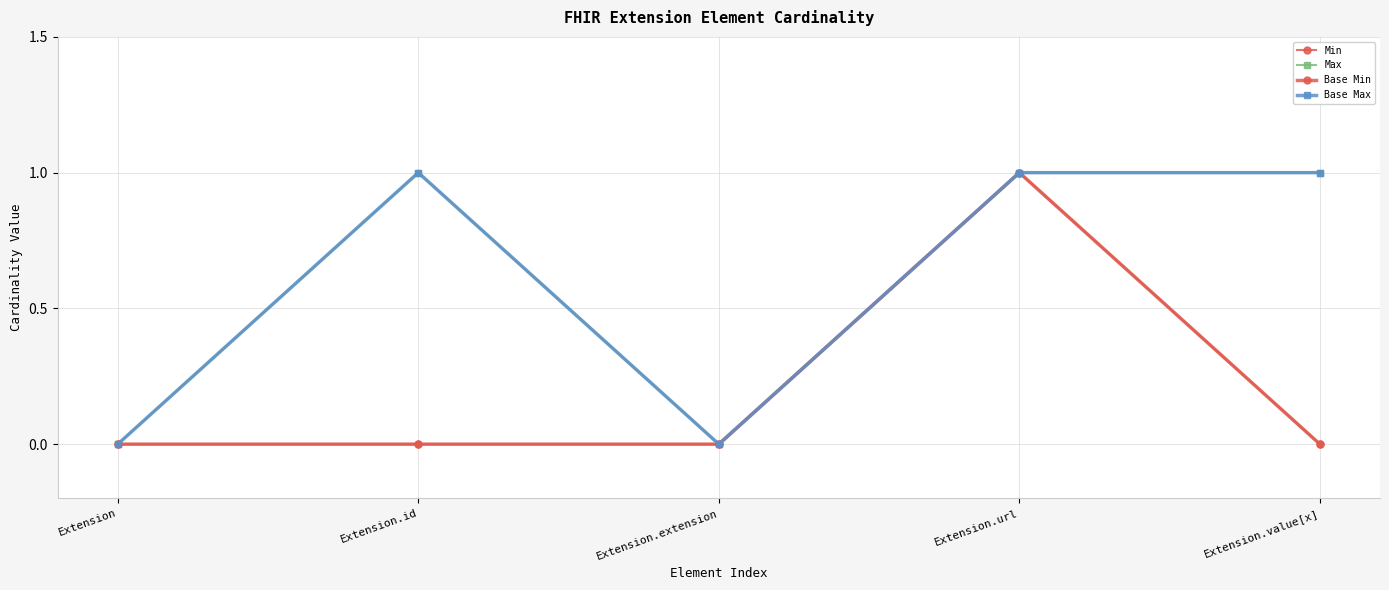

Is this an area chart (filled region under the line)?

No